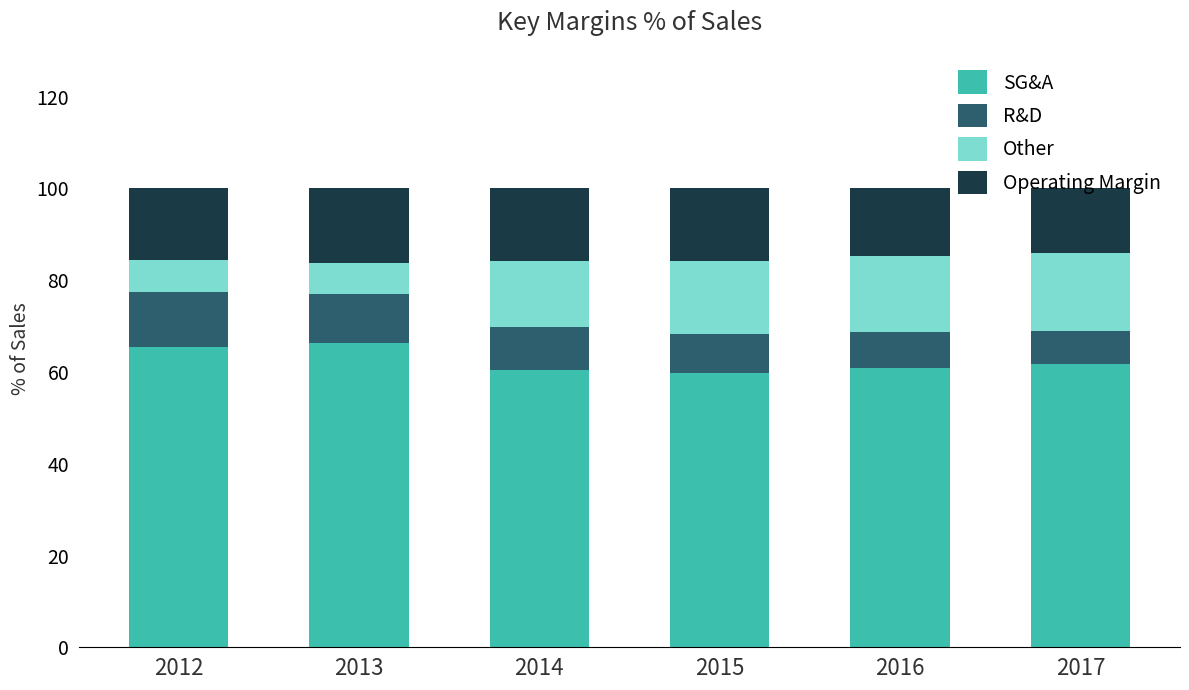

What is the sum of the SG&A values at 2012 and 2014?

125.8